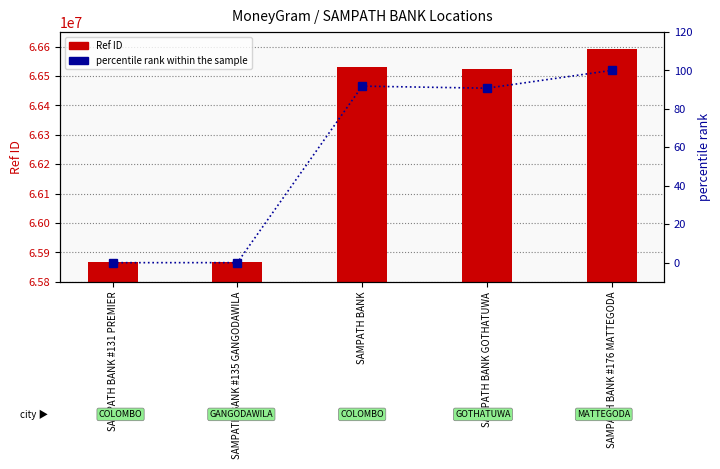

What is the value of the Ref ID bar at the 2nd from the left?

65867547.0